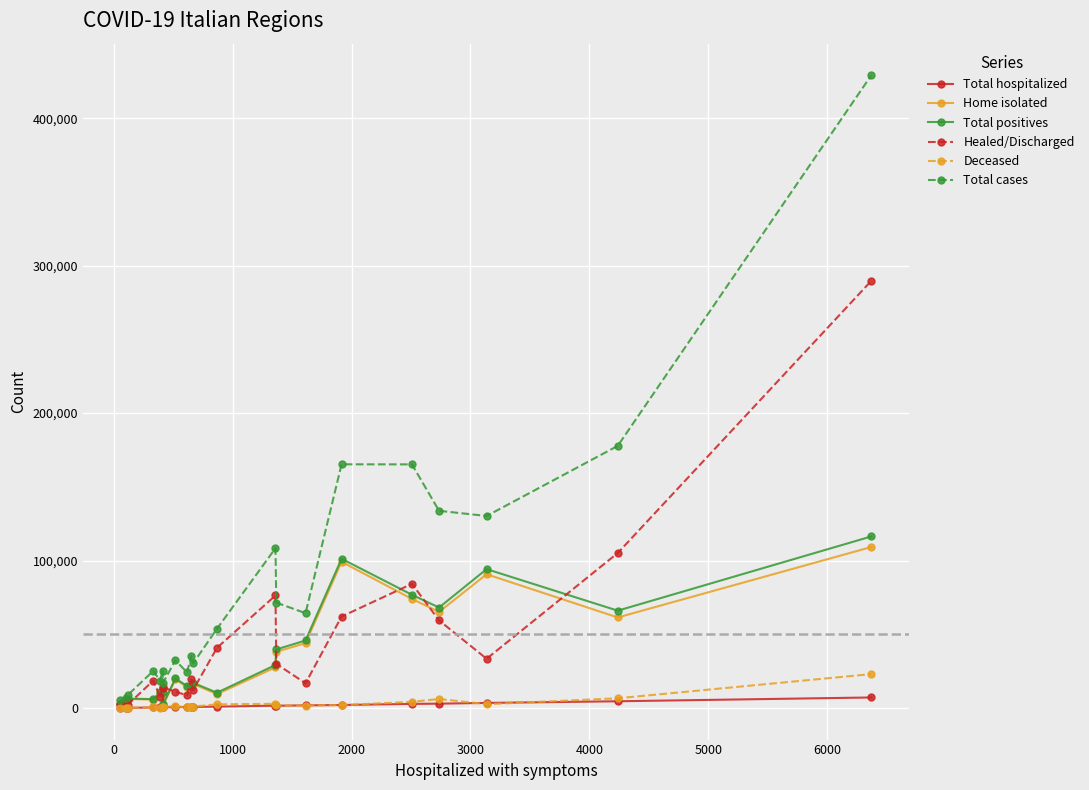

True or false: Healed/Discharged has more than 2 points higher than both neighbors.

True